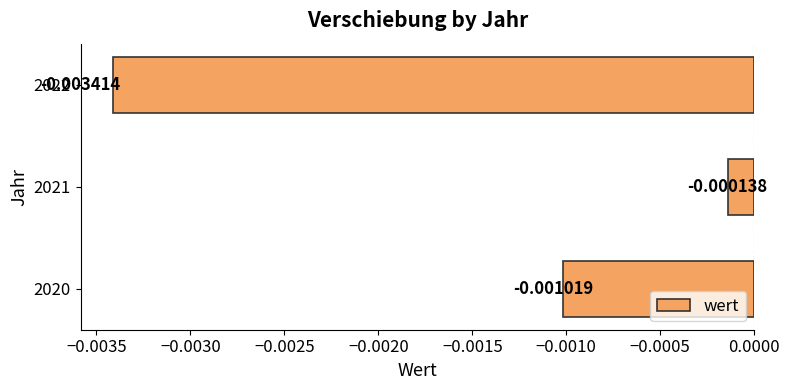

List the labels in order of value, smallest first.

2022, 2020, 2021